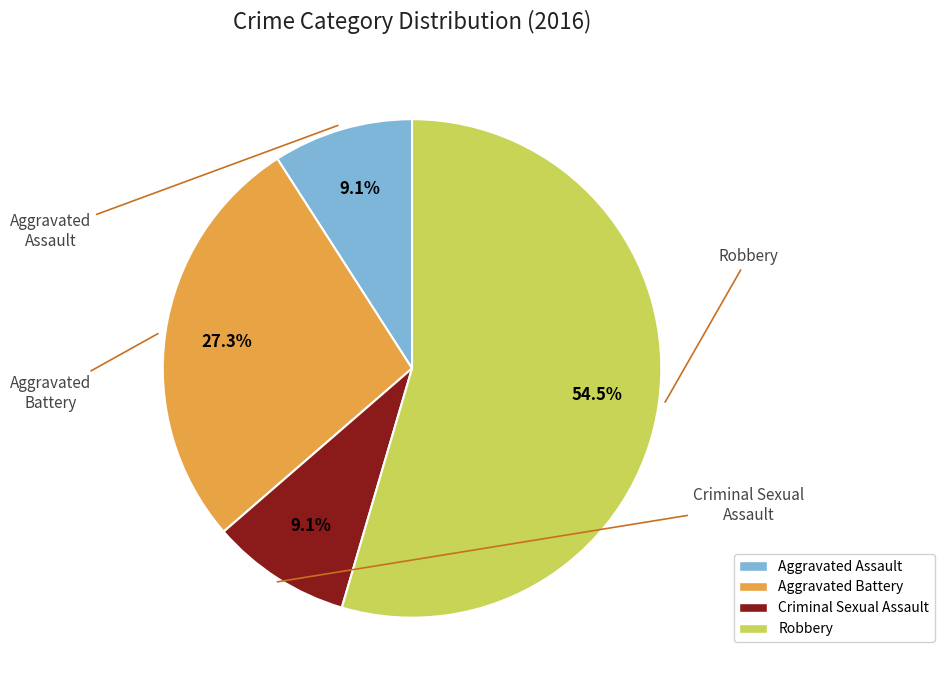

Is the sum of Criminal Sexual Assault and Aggravated Battery greater than half?

No